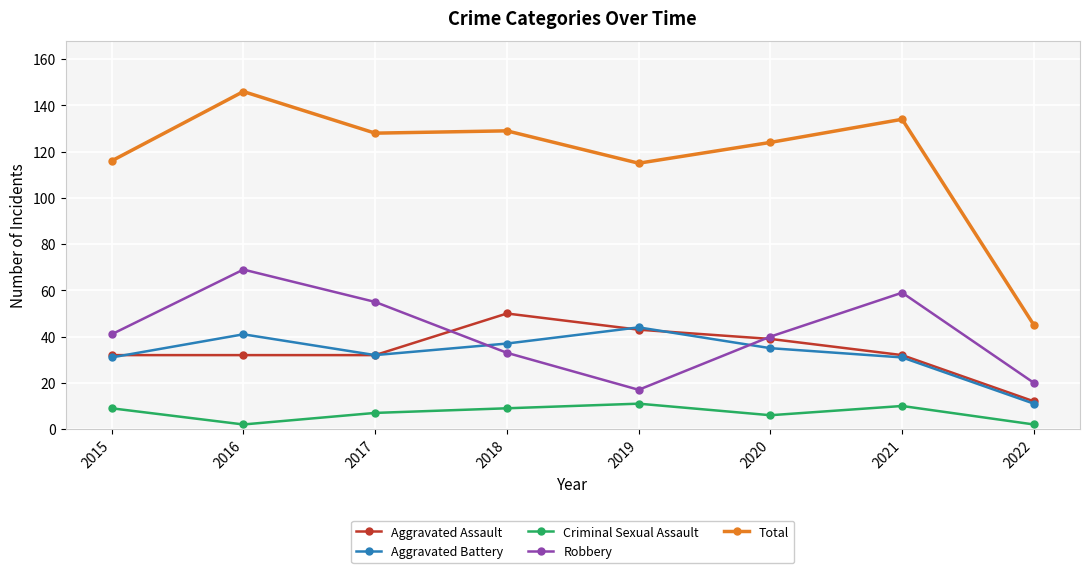

Between 2021 and 2022, which series saw the biggest shift?

Total